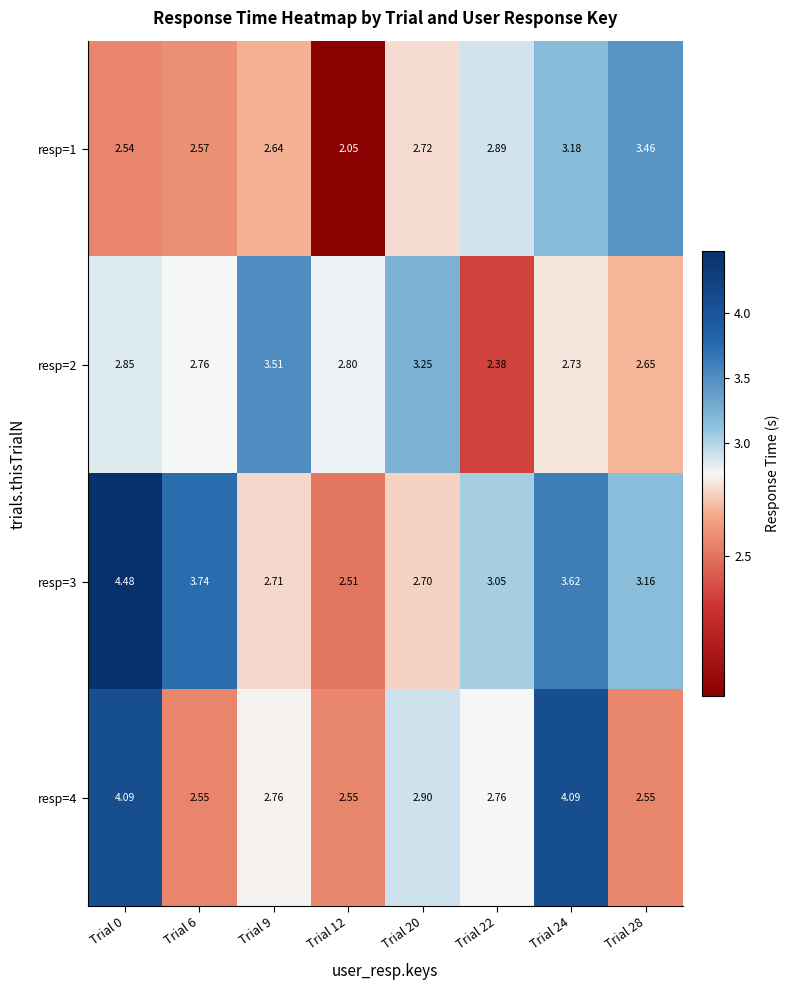

Is the value of resp=2 at Trial 20 greater than the value of resp=4 at Trial 6?

Yes